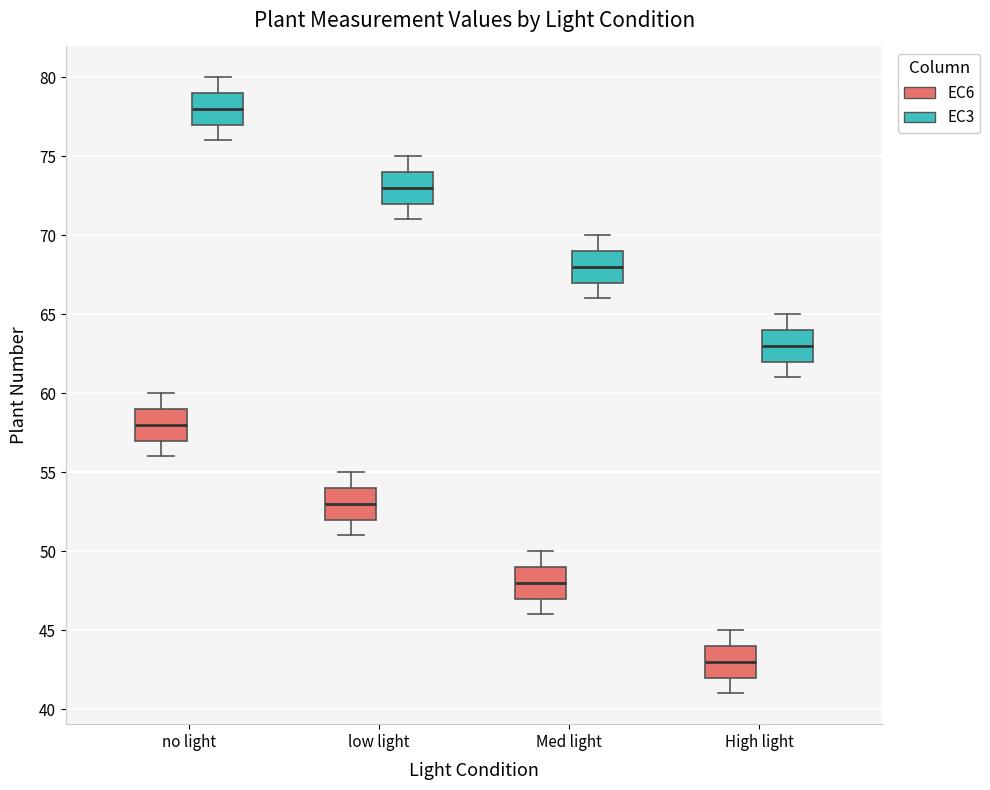

Which box has the highest median line?

no light (EC3)